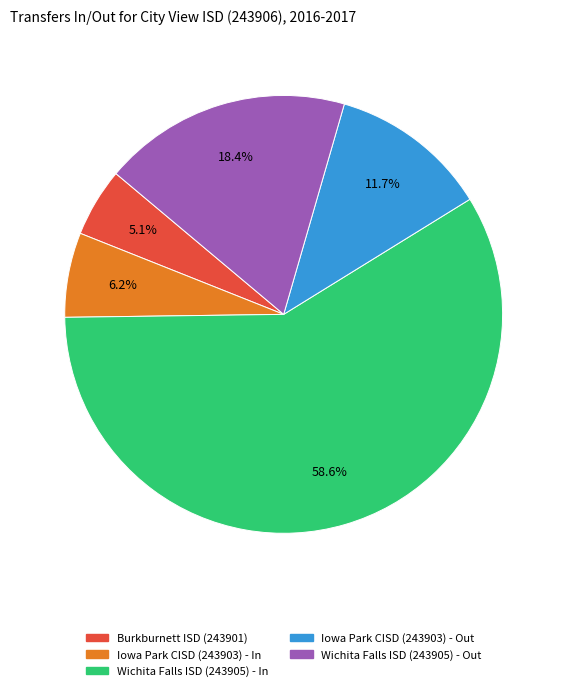

Does Wichita Falls ISD (243905) - In account for over 50% of the chart?

Yes